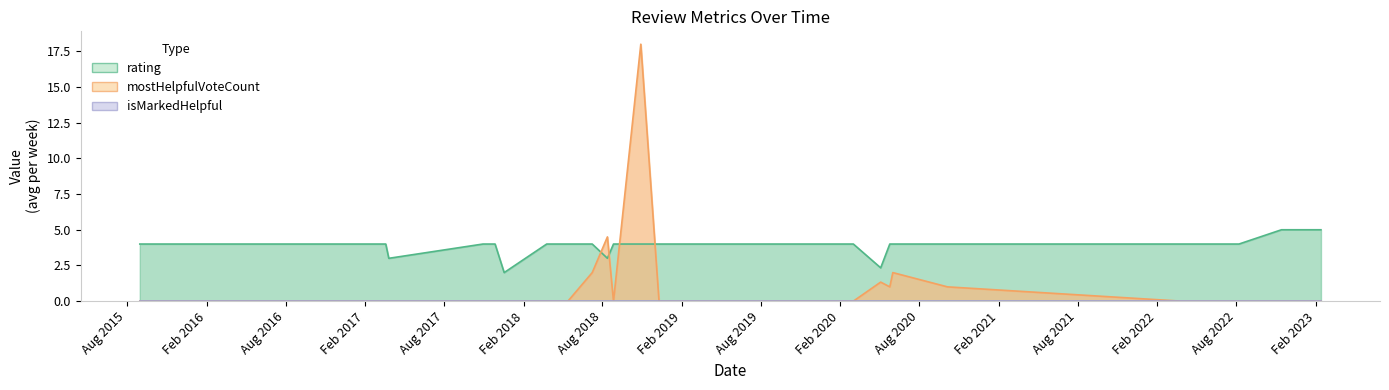

How many data points in mostHelpfulVoteCount are above 0?

7